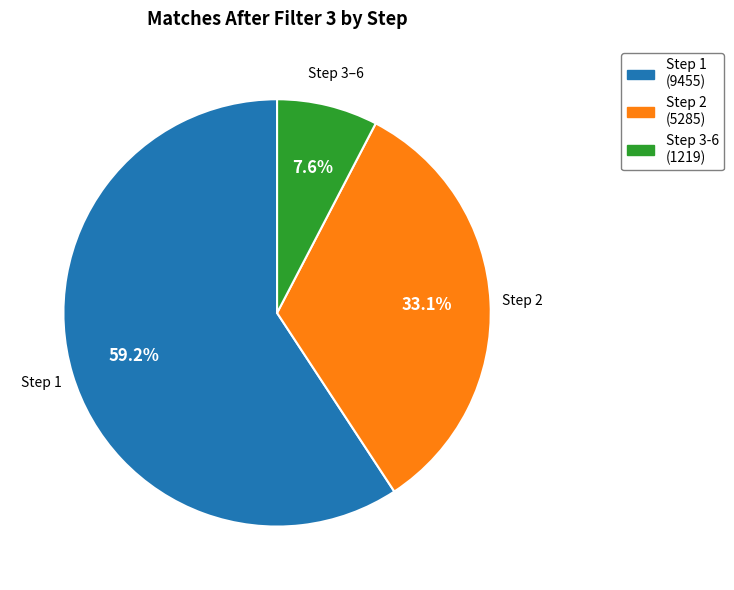

Is there any slice that represents more than half of the pie?

Yes